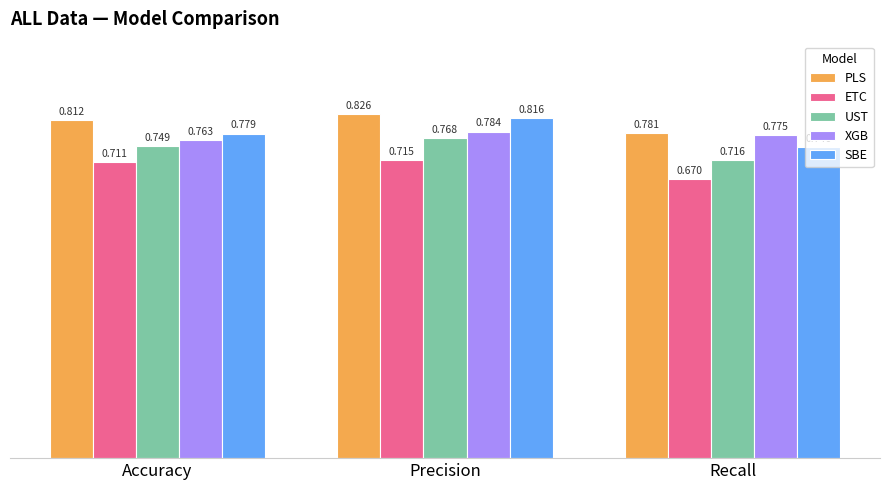

At which label is PLS closest to 0?

Recall